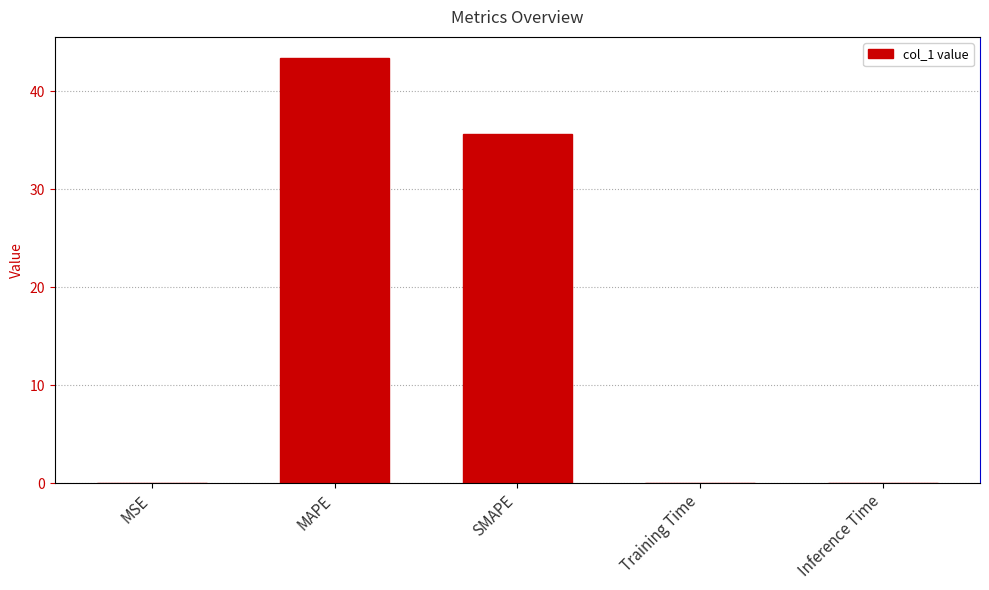

What is the label of the 5th bar from the right?

MSE